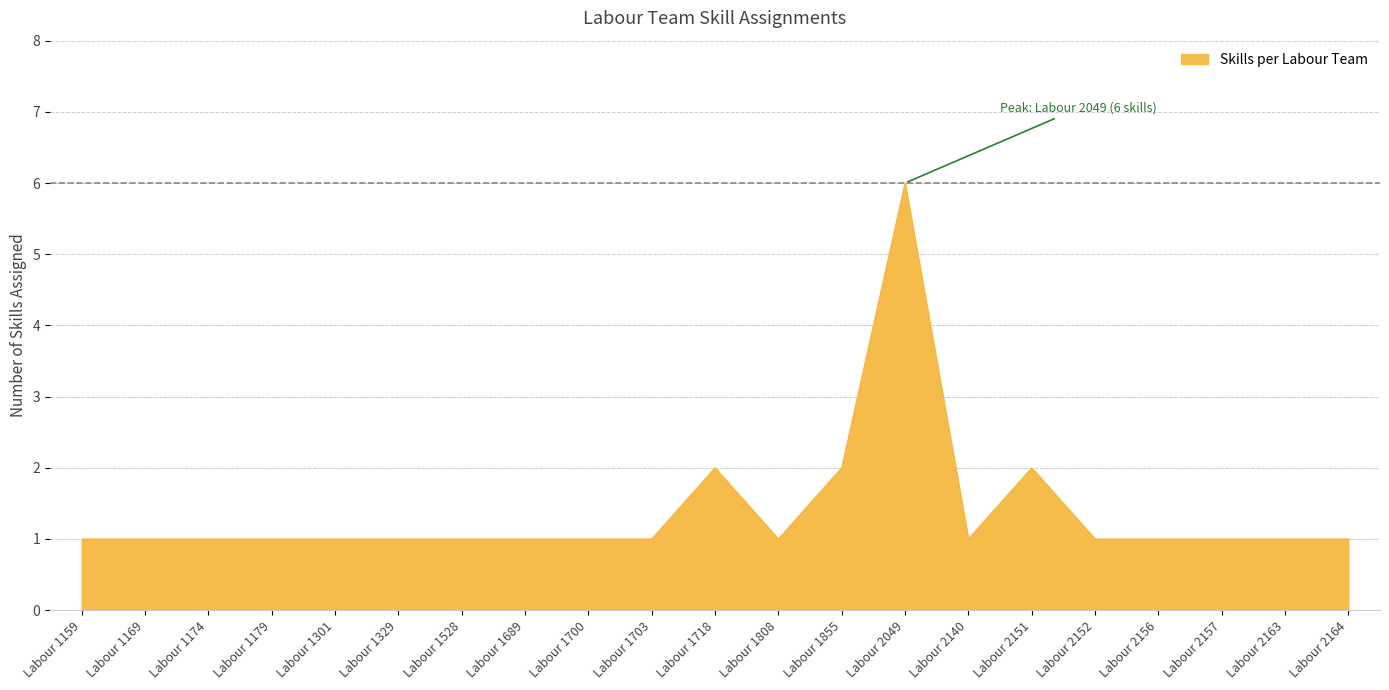

Approximately how many times larger is the value at Labour 2164 compared to Labour 1528?

1.0